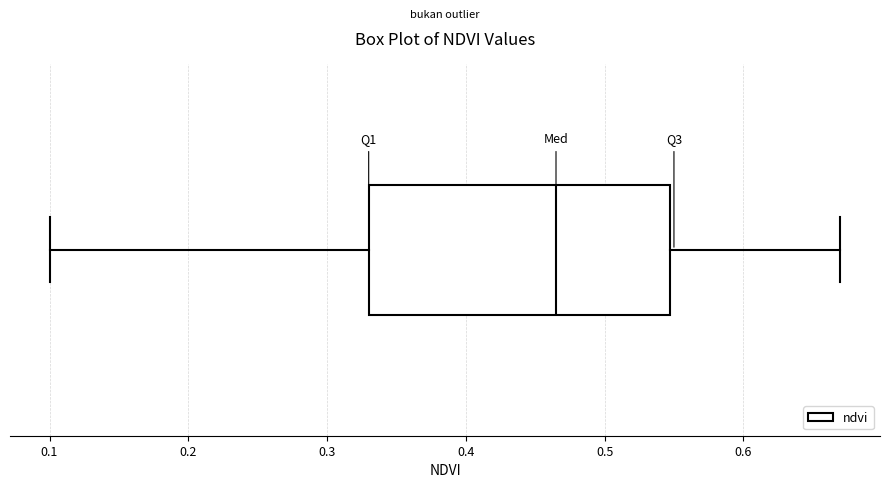

Transcribe this box plot: give where the median line is, the range the box spans, and where the two whiskers end, as read against the x-axis. The values are not printed on the chart, so give them approximately, as read against the axis.

median 0.47, box 0.33 to 0.55, whiskers 0.10 to 0.67